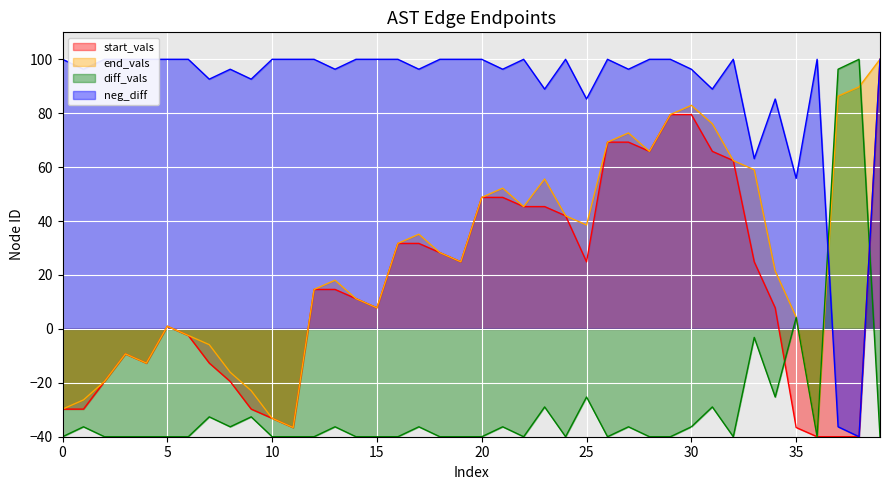

What is the sum of all values?

1070.2